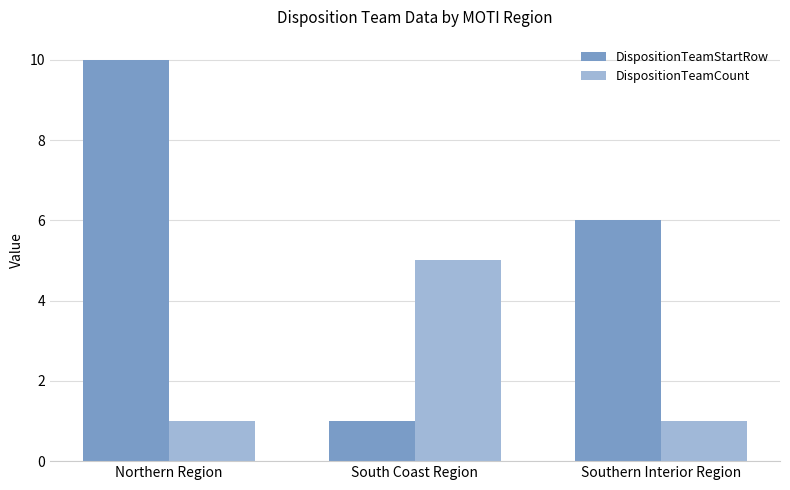

Count the DispositionTeamCount values in the range 1 to 5.

3